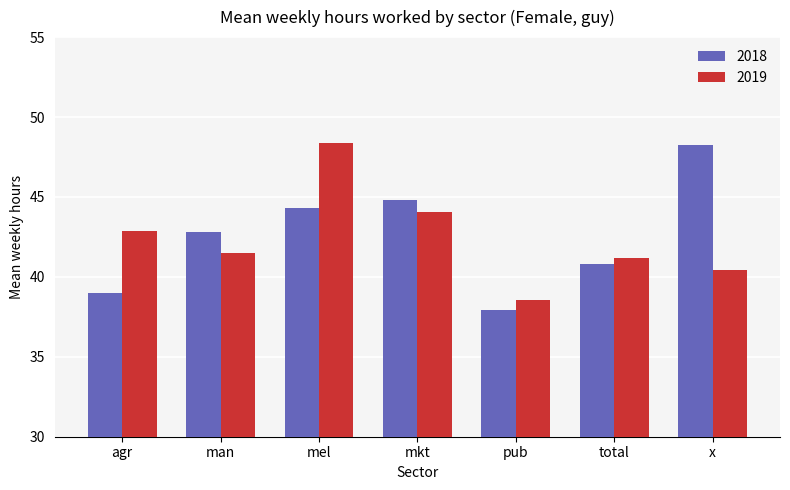

True or false: 2019 has a value of 67.1 at agr.

False